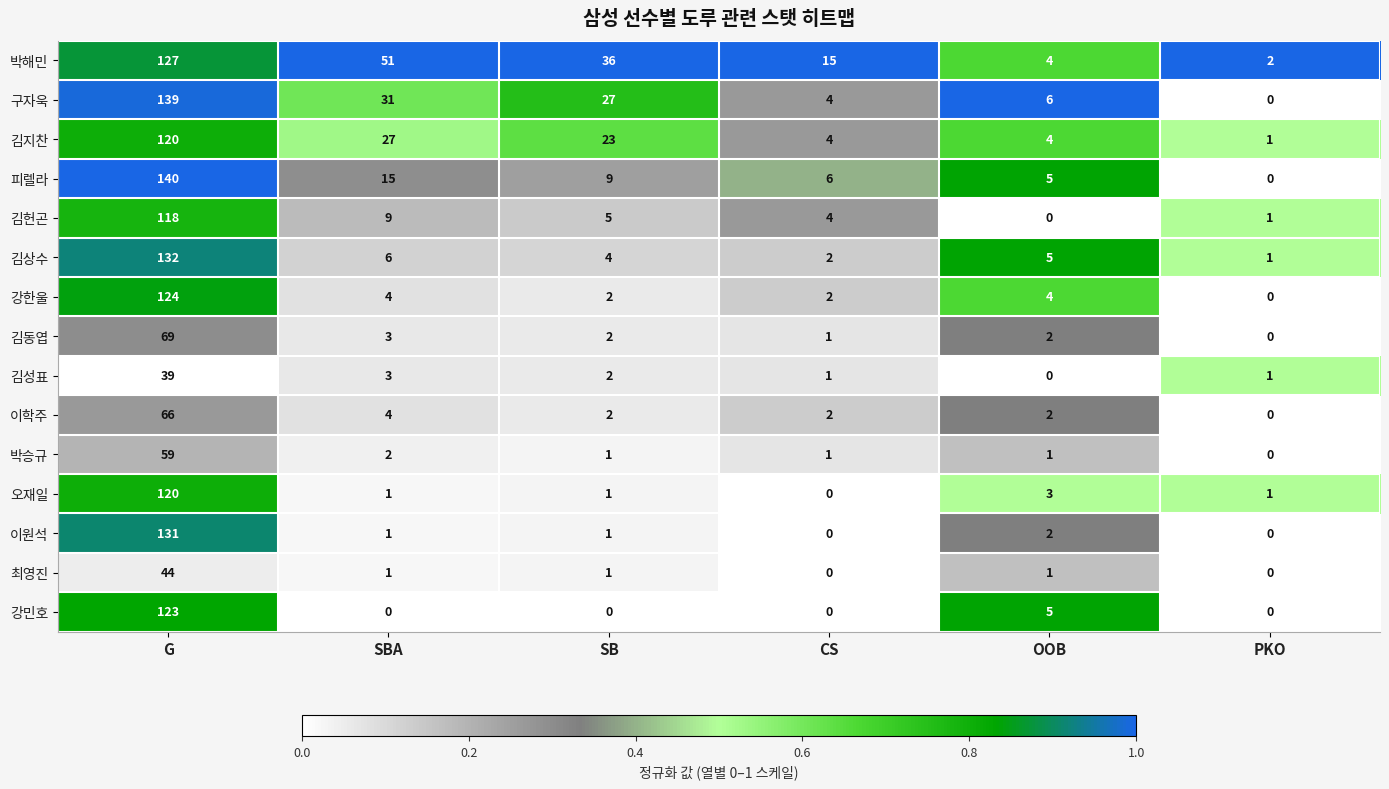

What is the total value across all series at OOB?

44